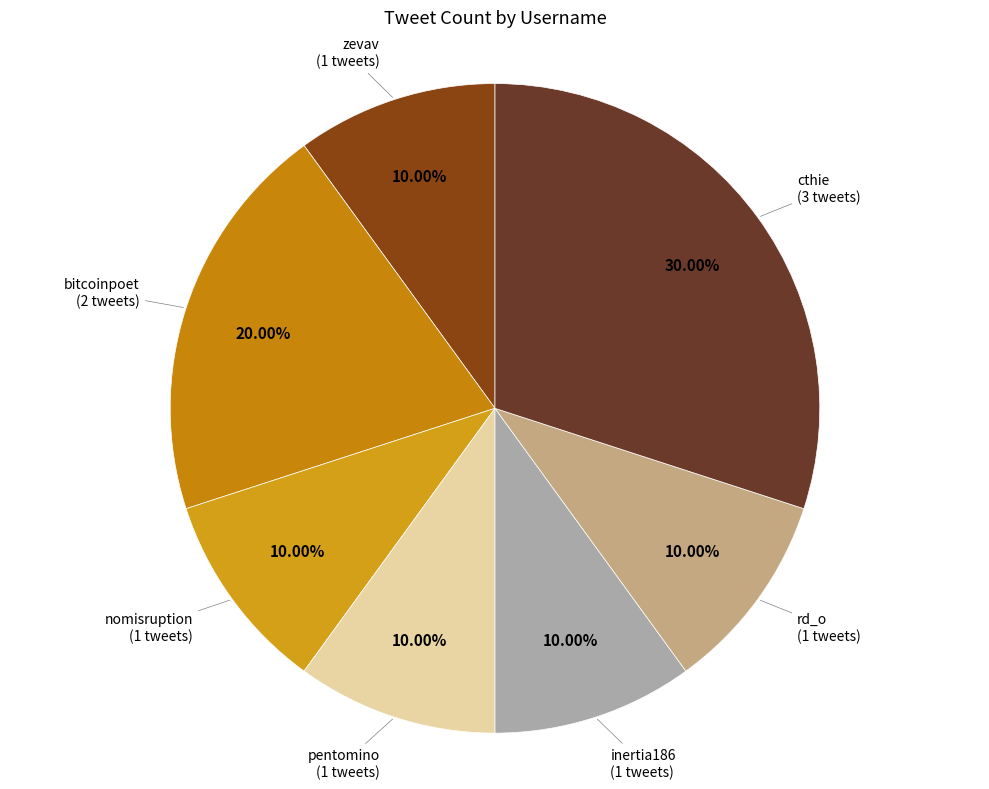

Which category has the biggest portion of the pie?

cthie